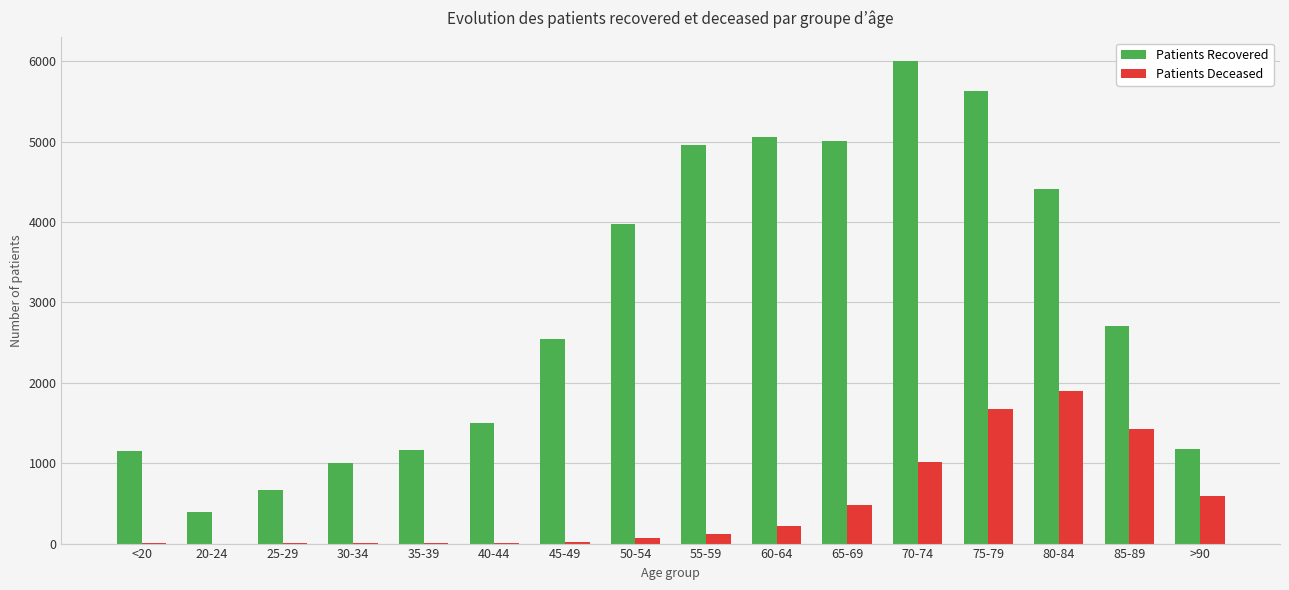

Where is Patients Recovered nearest to the value 3193?

85-89